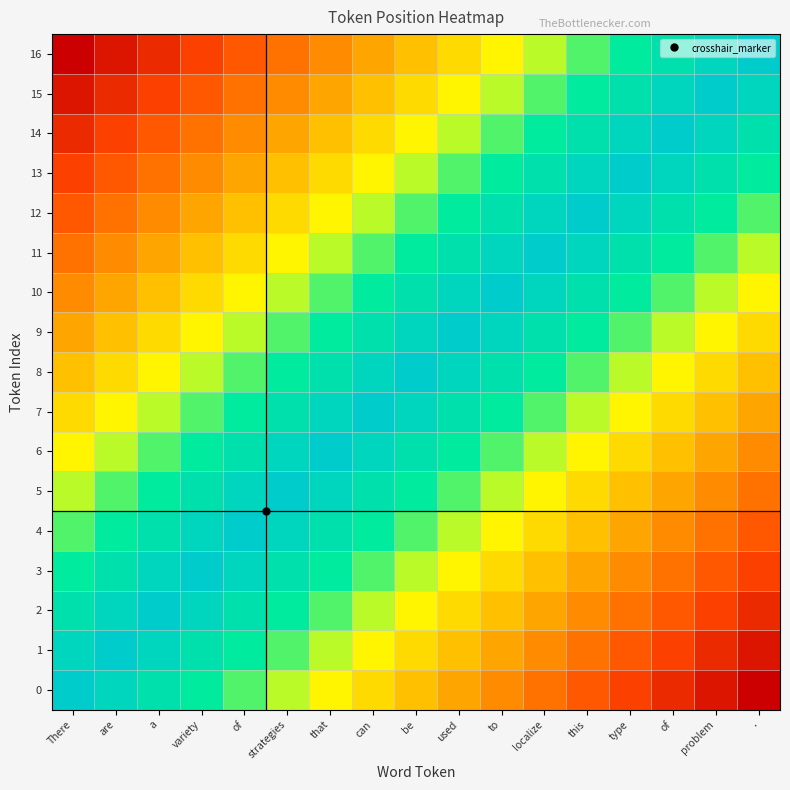

Which label corresponds to the smallest value in the chart?

.